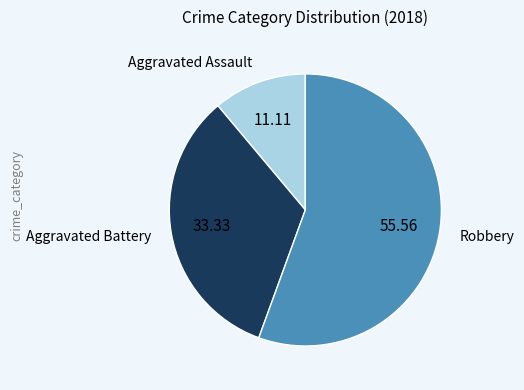

Does any single category account for the majority?

Yes